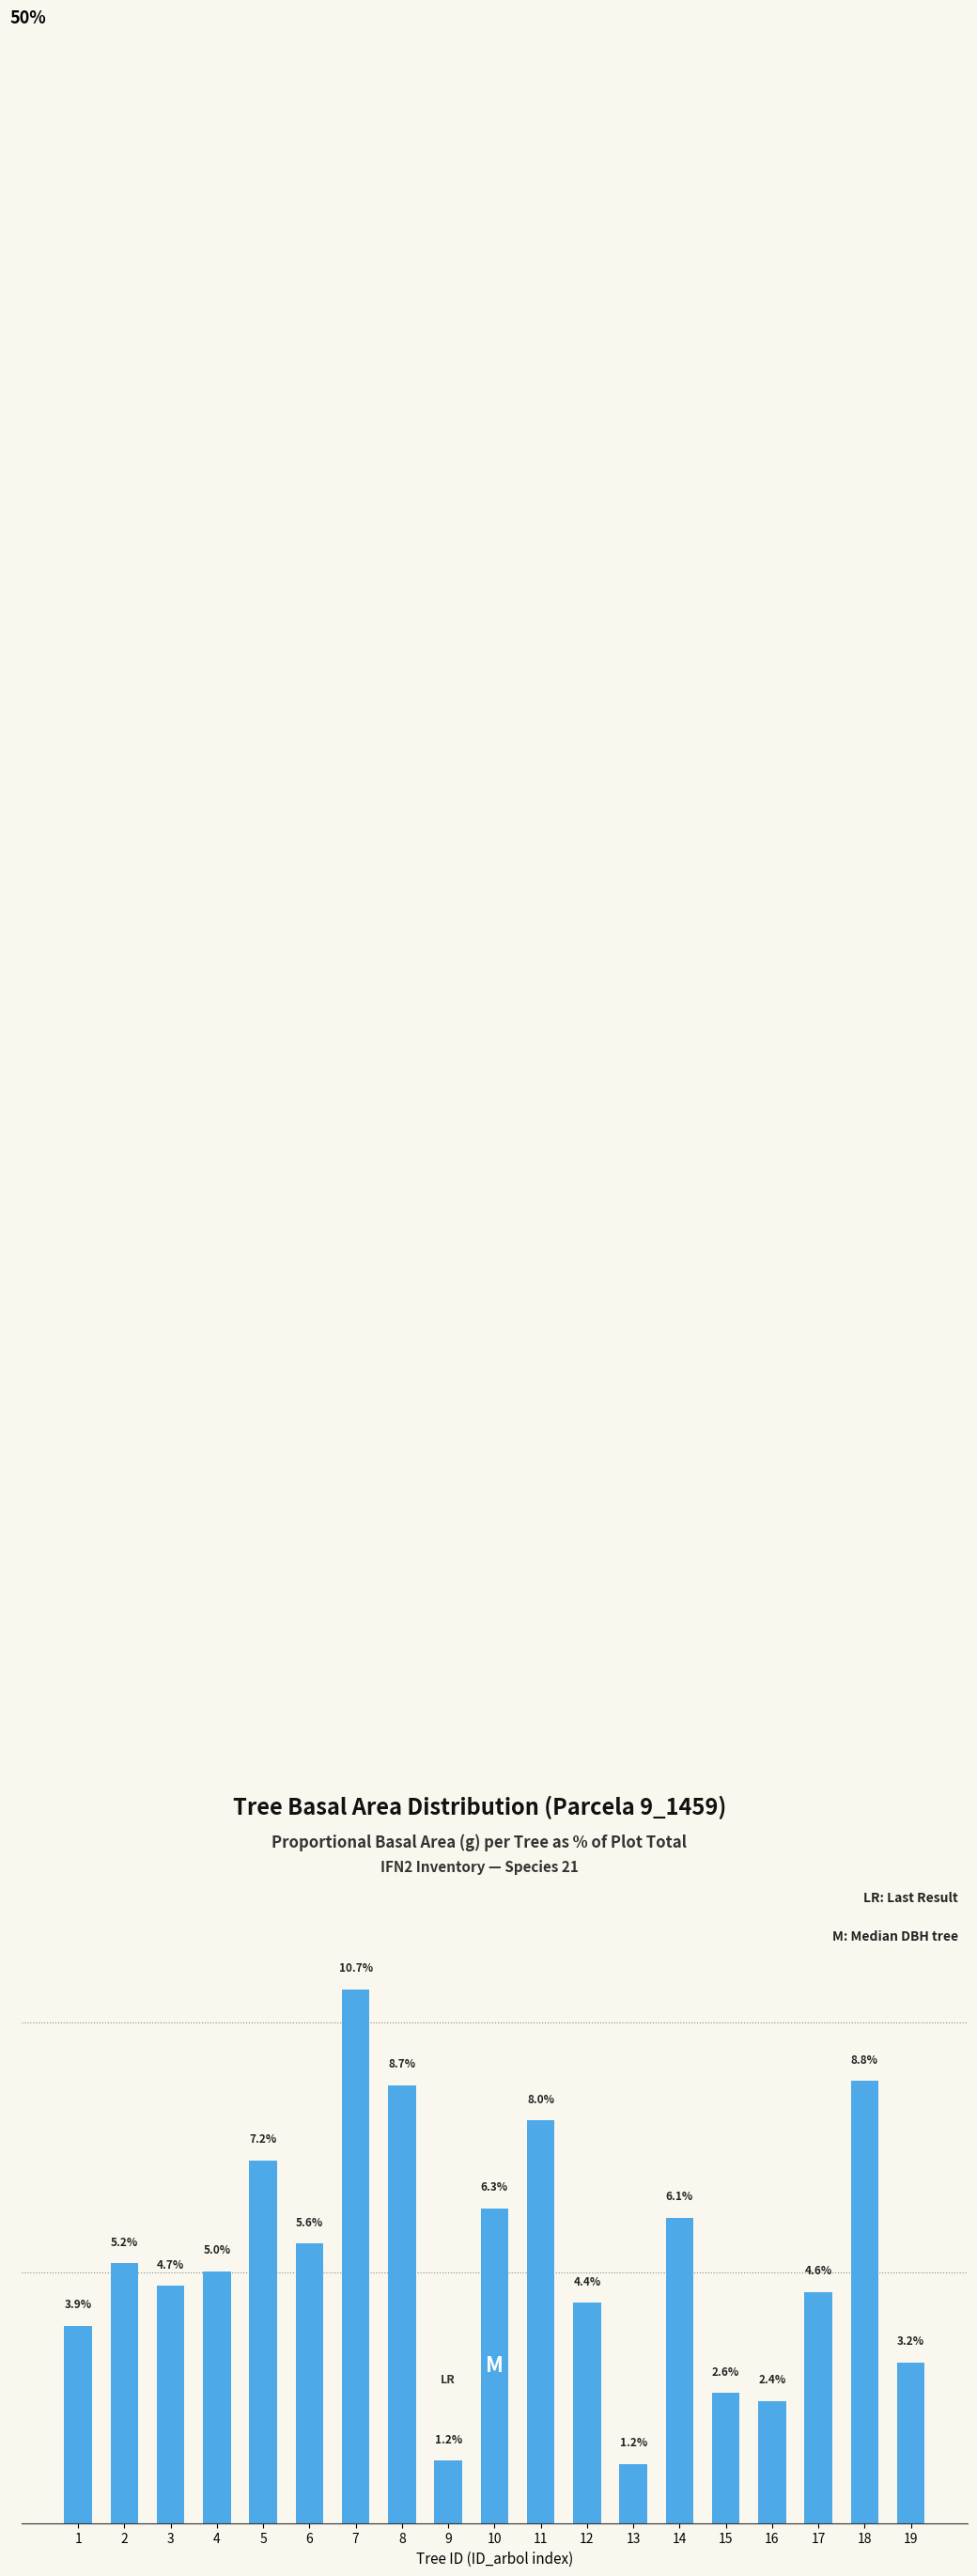

Are the bars horizontal?

No